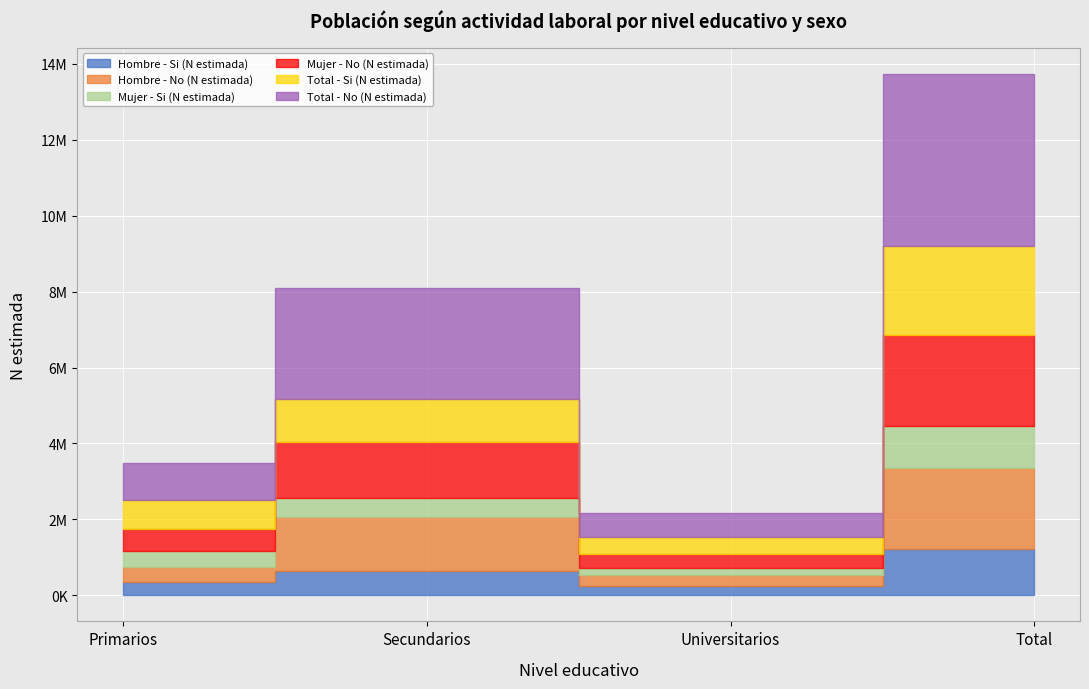

What is the label of the 2nd point from the right?

Universitarios